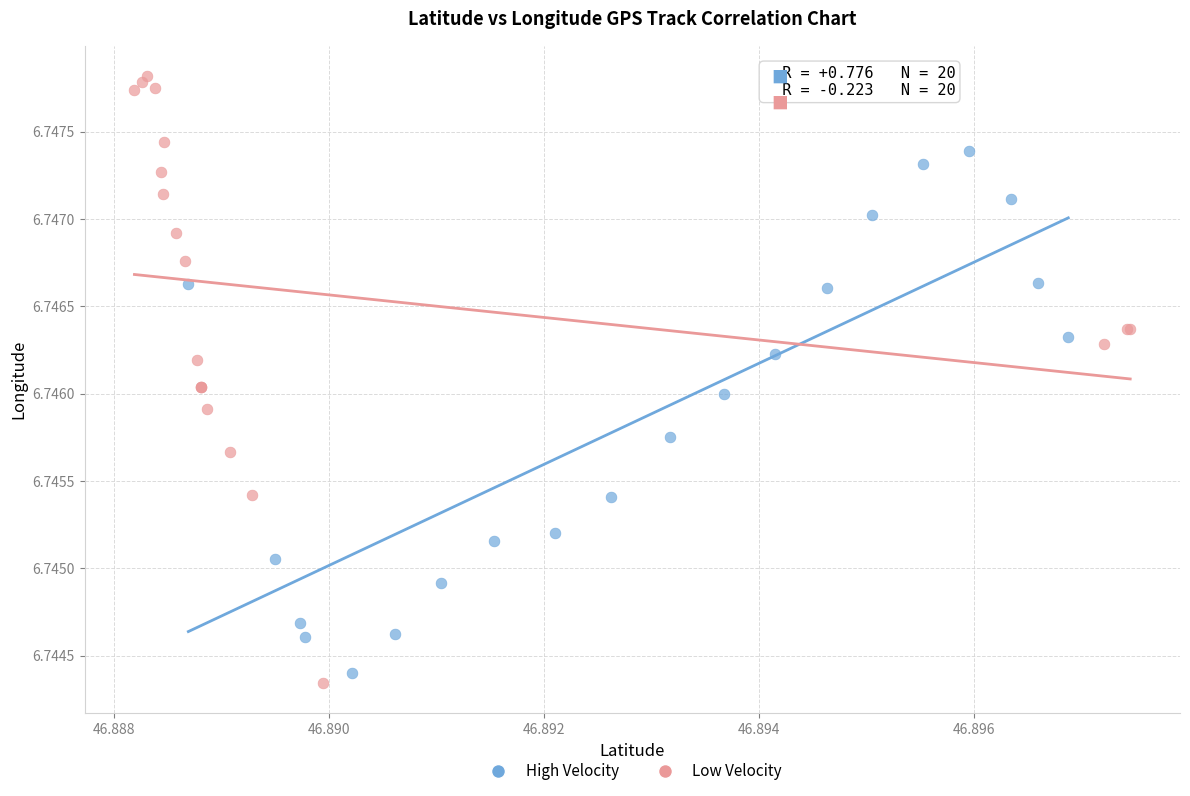

Which series has the widest spread of Y values?

Low Velocity